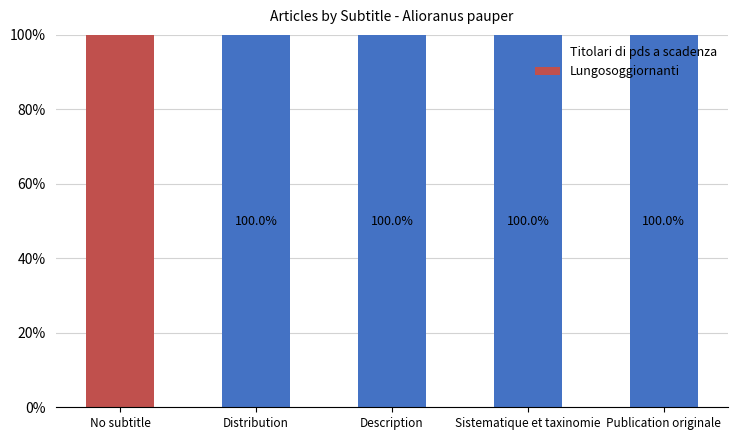

True or false: Titolari di pds a scadenza has a value of 151 at Publication originale.

False